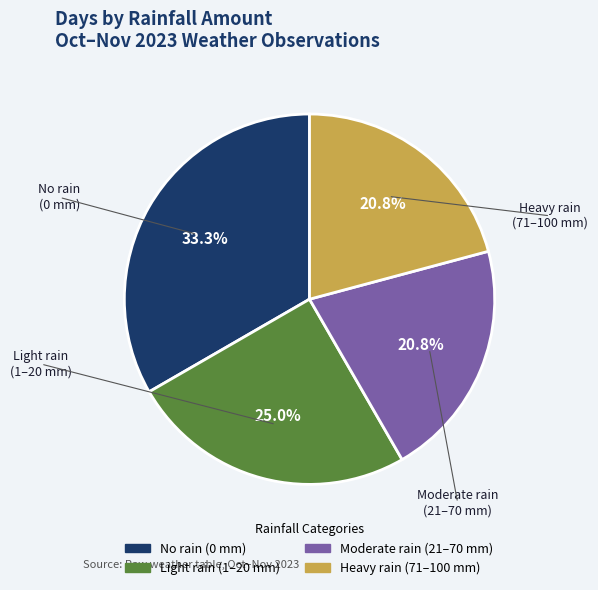

Is there any slice that represents more than half of the pie?

No